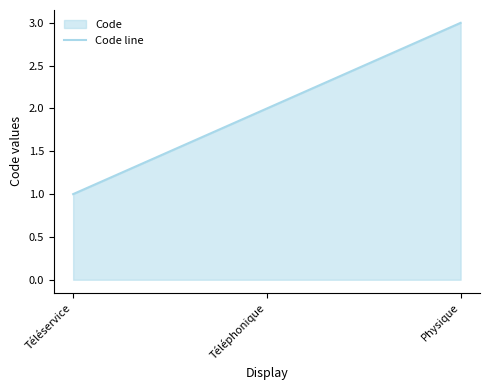

What is the change in value from Téléservice to Physique?

+2